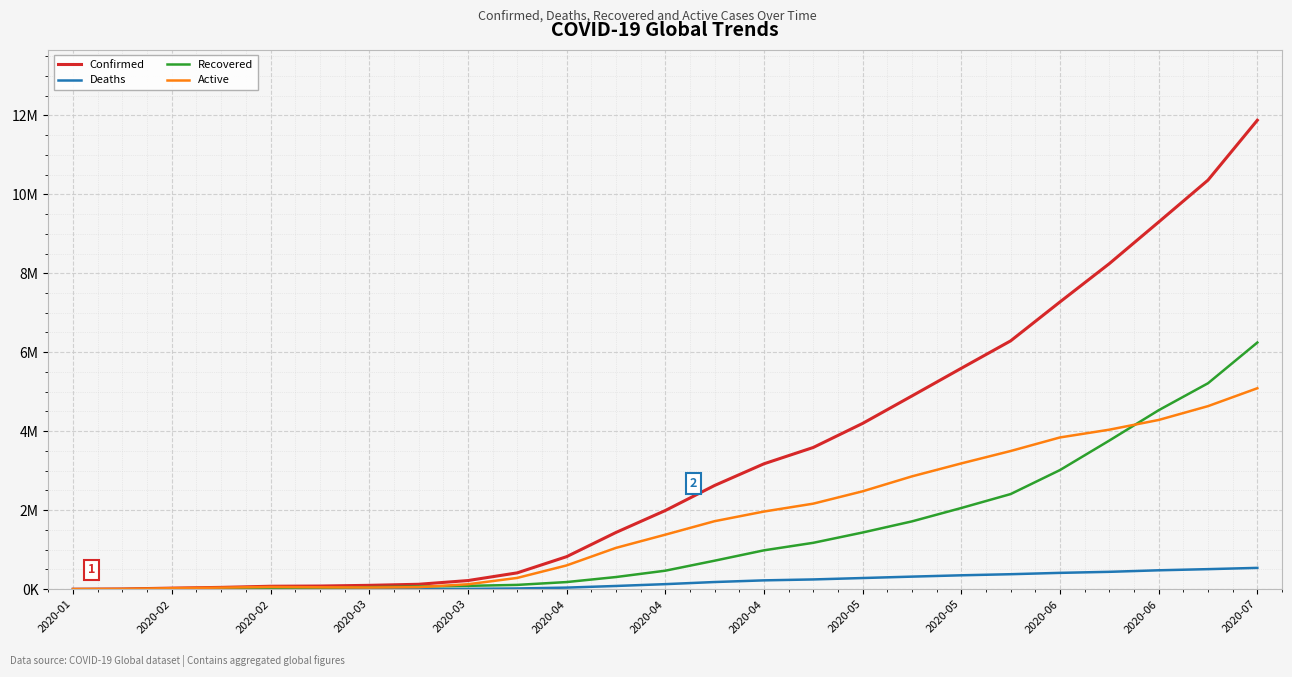

What are all the series names shown in the legend?

Confirmed, Deaths, Recovered, Active